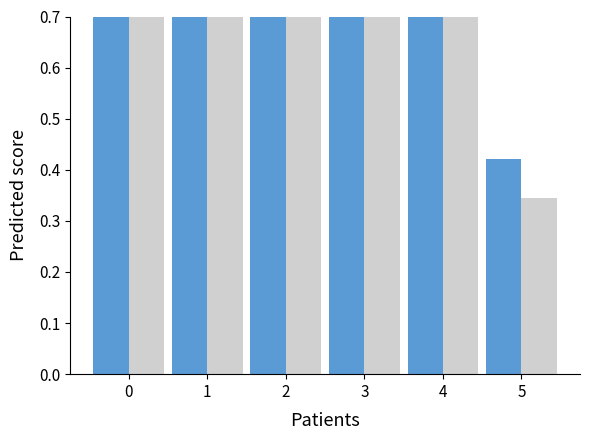

Does the chart contain stacked bars?

No